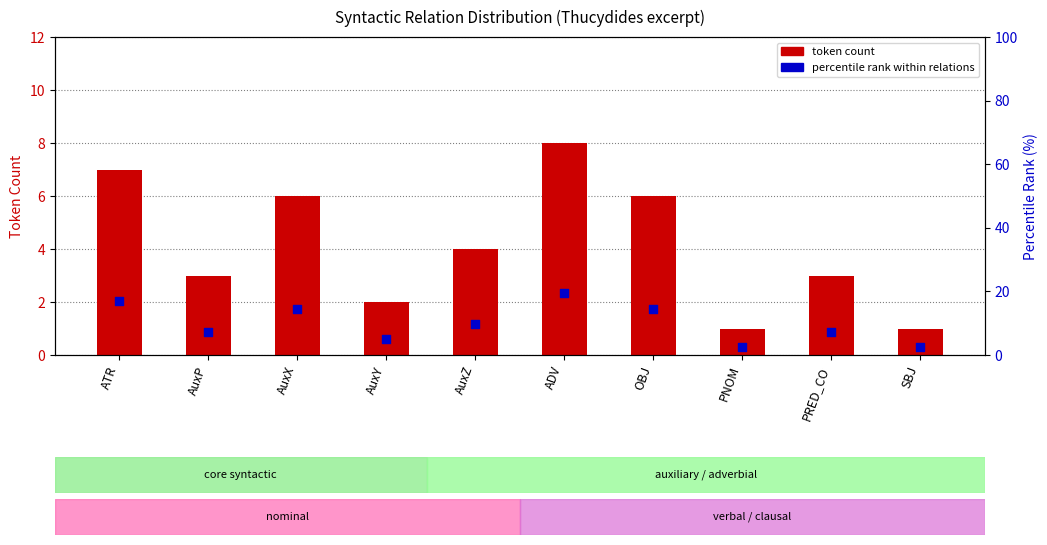

Which series has the largest total across all categories?

percentile rank within relations